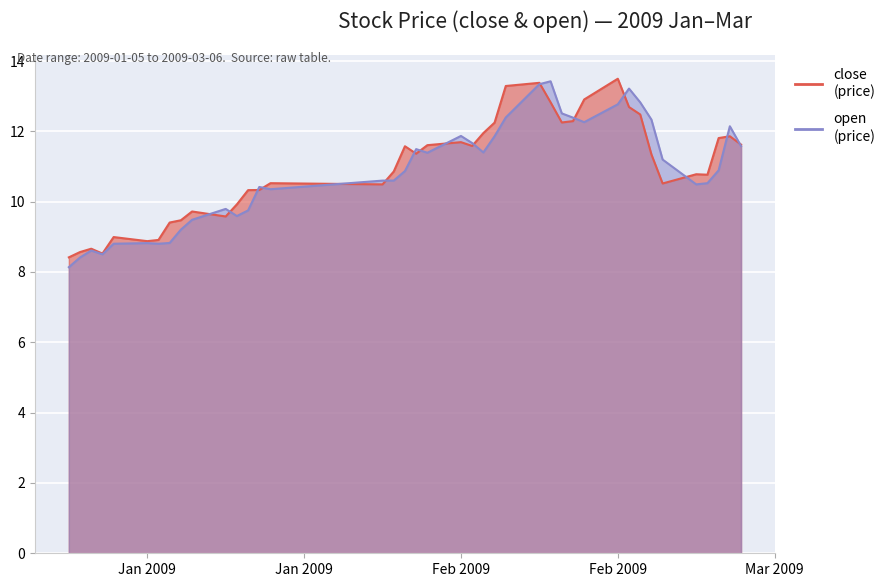

The open series shows 10.6 at 2009-02-03. True or false?

True